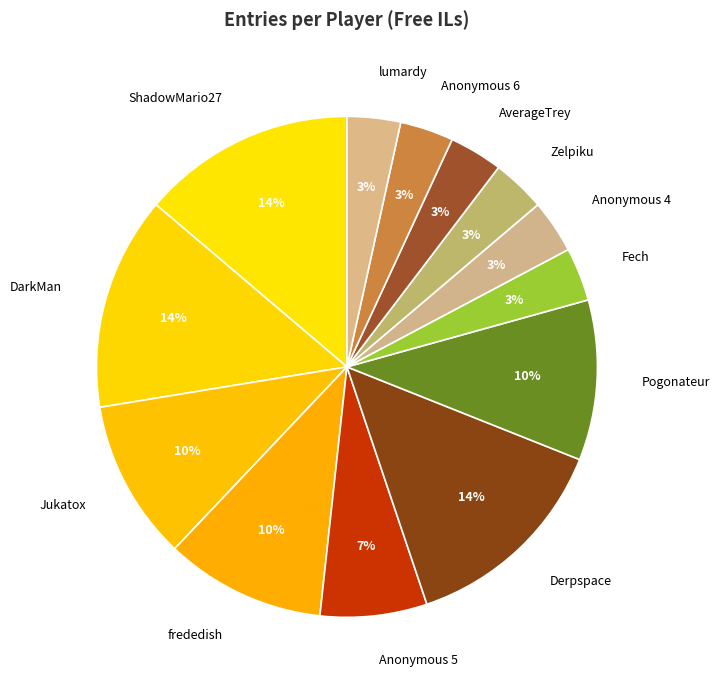

Is Anonymous 5 the majority of the pie?

No